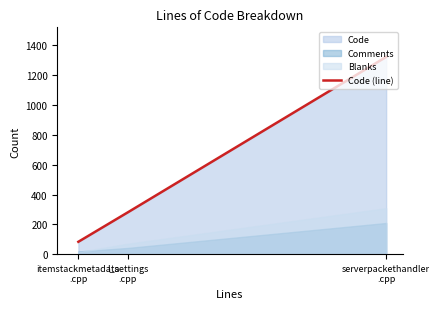

What value does the data have at l_settings
.cpp?

282